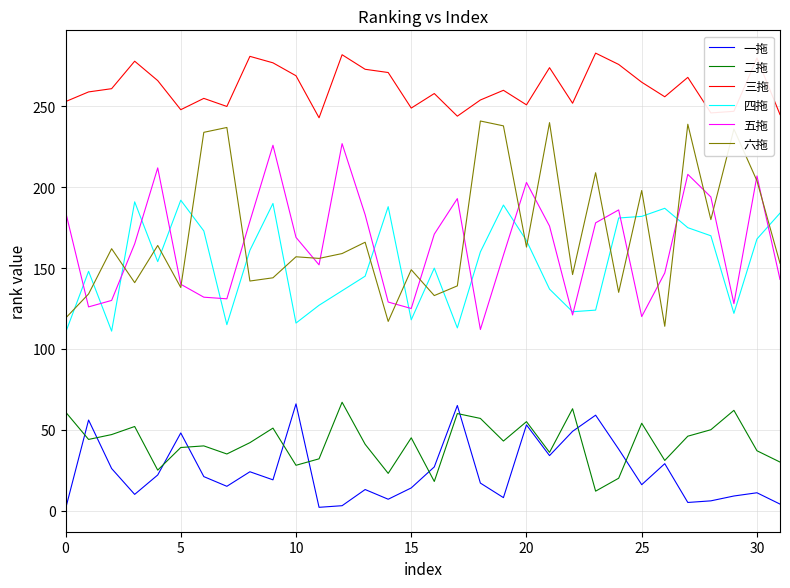

True or false: 六拖 and 二拖 intersect in this chart.

False